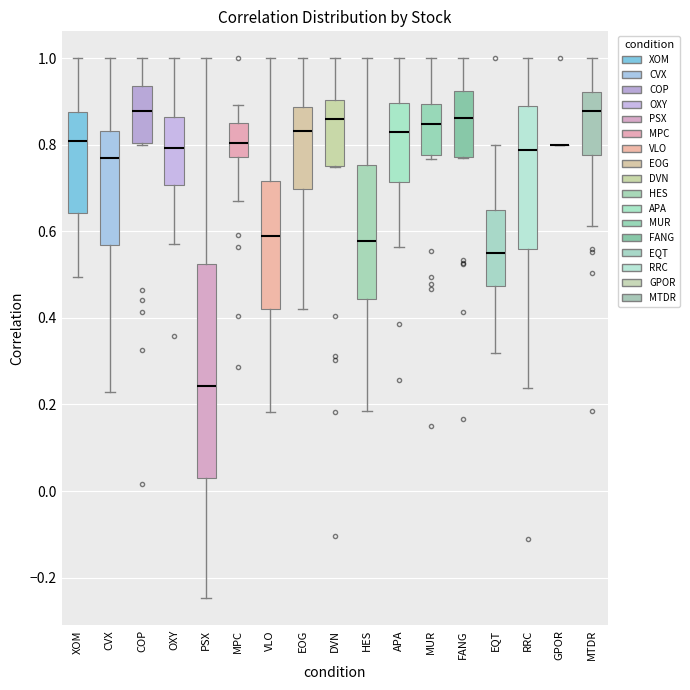

Reading left to right, transcribe this box plot: for each box, give where its median line is, the range the box spans, and where its two whiskers end, as read against the y-axis. The values are not printed on the chart, so give them approximately, as read against the axis.

XOM: median 0.80, box 0.64 to 0.88, whiskers 0.50 to 1.00
CVX: median 0.76, box 0.56 to 0.84, whiskers 0.22 to 1.00
COP: median 0.88, box 0.80 to 0.94, whiskers 0.80 to 1.00
OXY: median 0.80, box 0.70 to 0.86, whiskers 0.58 to 1.00
PSX: median 0.24, box 0.04 to 0.52, whiskers -0.24 to 1.00
MPC: median 0.80, box 0.78 to 0.86, whiskers 0.66 to 0.90
VLO: median 0.58, box 0.42 to 0.72, whiskers 0.18 to 1.00
EOG: median 0.84, box 0.70 to 0.88, whiskers 0.42 to 1.00
DVN: median 0.86, box 0.76 to 0.90, whiskers 0.74 to 1.00
HES: median 0.58, box 0.44 to 0.76, whiskers 0.18 to 1.00
APA: median 0.82, box 0.72 to 0.90, whiskers 0.56 to 1.00
MUR: median 0.84, box 0.78 to 0.90, whiskers 0.76 to 1.00
FANG: median 0.86, box 0.78 to 0.92, whiskers 0.76 to 1.00
EQT: median 0.54, box 0.48 to 0.66, whiskers 0.32 to 0.80
RRC: median 0.78, box 0.56 to 0.90, whiskers 0.24 to 1.00
GPOR: box collapsed to a line at 0.80, whiskers 0.80 to 0.80
MTDR: median 0.88, box 0.78 to 0.92, whiskers 0.62 to 1.00